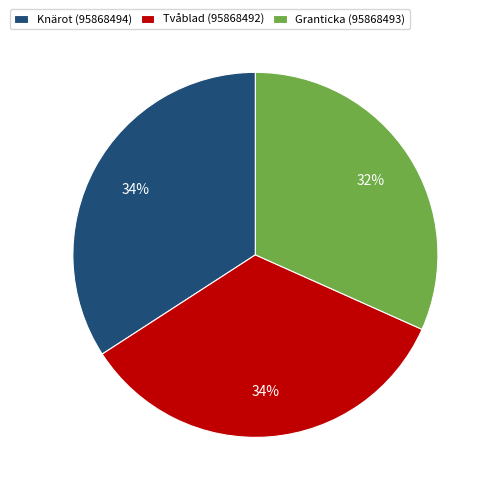

To the nearest percent, what portion does Knärot (95868494) represent?

34%